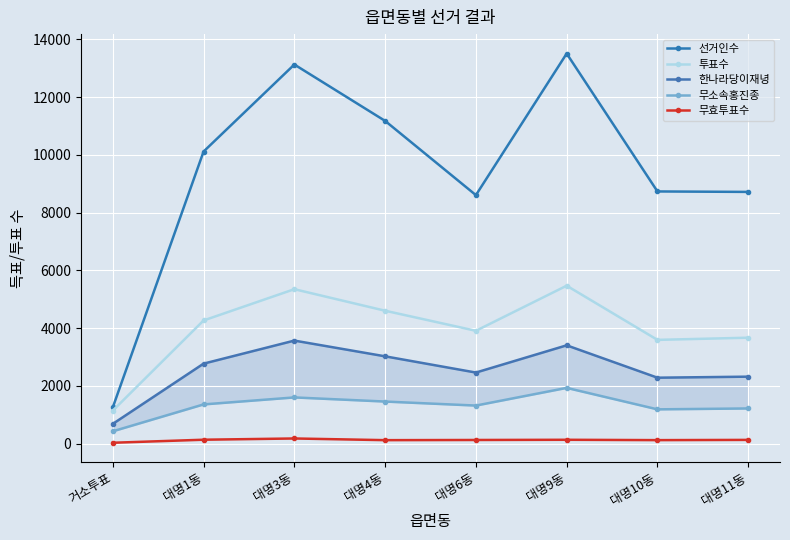

Reading left to right, list all the values displayed in this chart.

선거인수: 1257	10116	13130	11177	8607	13509	8734	8718
투표수: 1144	4266	5349	4603	3908	5470	3594	3669
한나라당이재녕: 685	2771	3569	3024	2462	3405	2284	2320
무소속홍진종: 428	1359	1601	1458	1319	1931	1188	1219
무효투표수: 31	136	179	121	127	134	122	130